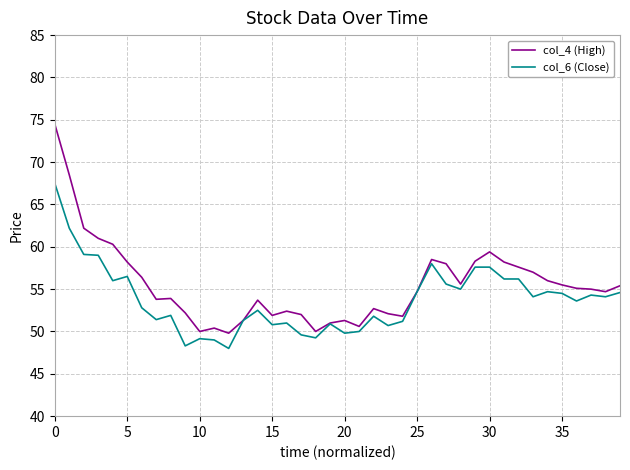

What is the highest value of the col_4 (High) series?

74.5